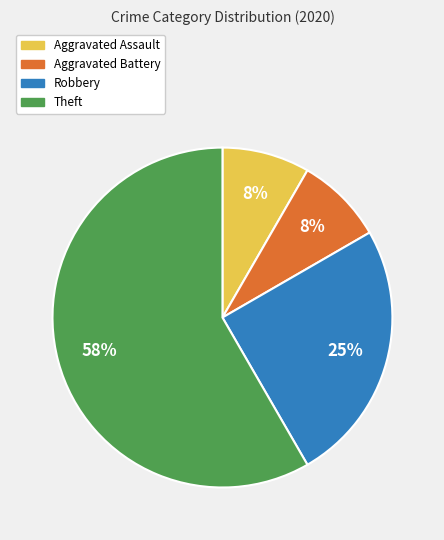

Is the sum of Robbery and Aggravated Assault greater than half?

No